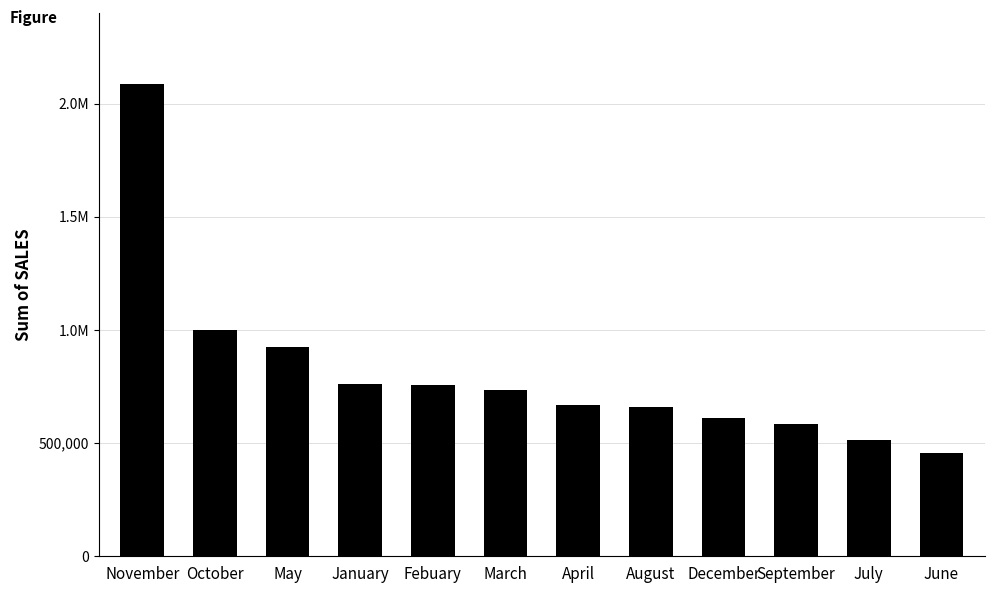

Are the bars horizontal?

No